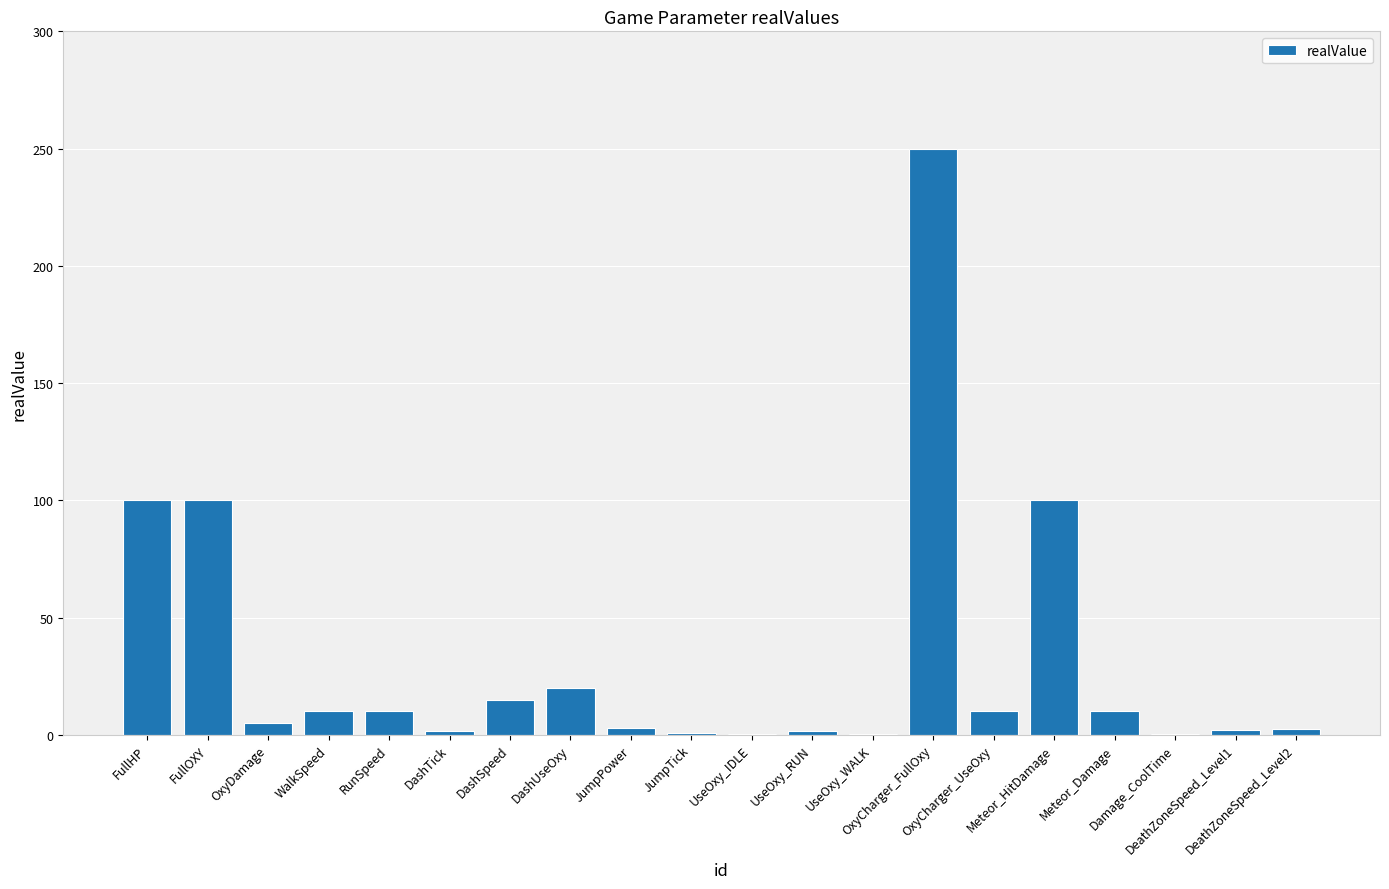

What is the sum of all values?

642.1